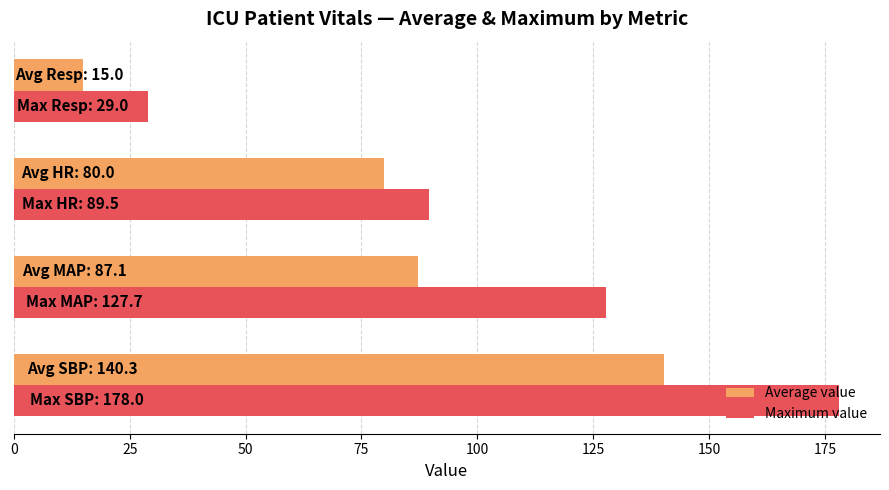

What is the maximum value shown in the chart?

178.0